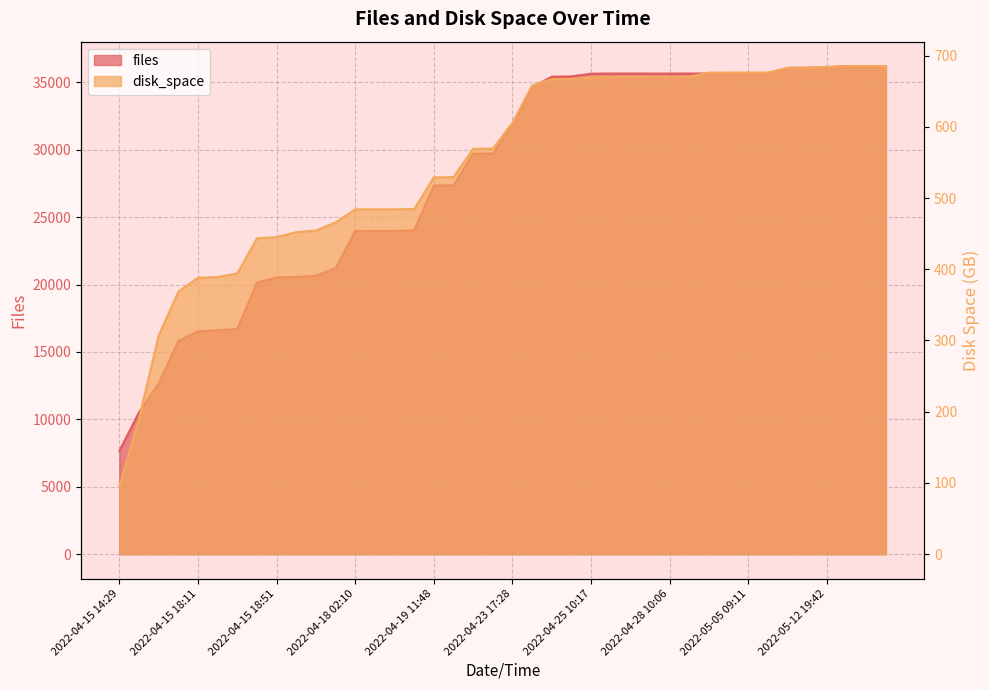

What is the difference between the disk_space values at 2022-05-03 09:27 and 2022-04-28 10:06?

6.0